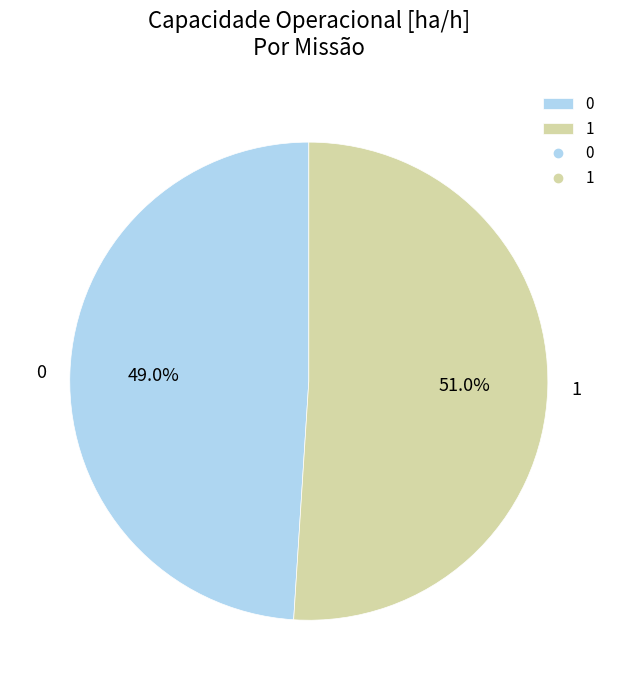

To the nearest percent, what is the difference between the 0 and 1 slice percentages?

2%